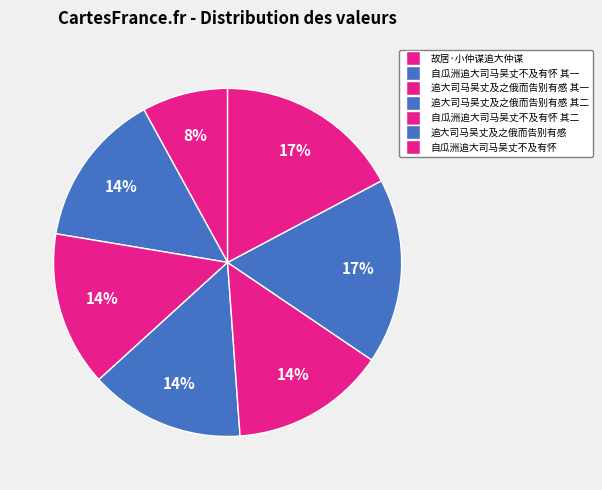

Is there a majority slice in this chart?

No